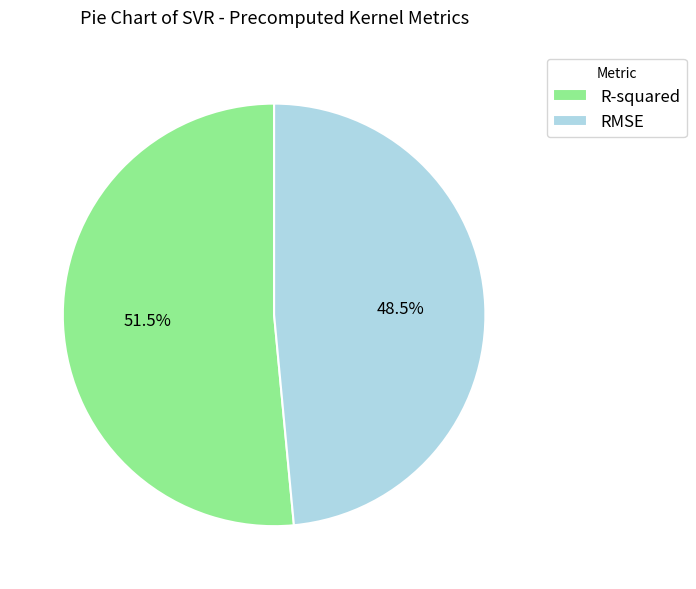

Which category accounts for the majority?

R-squared